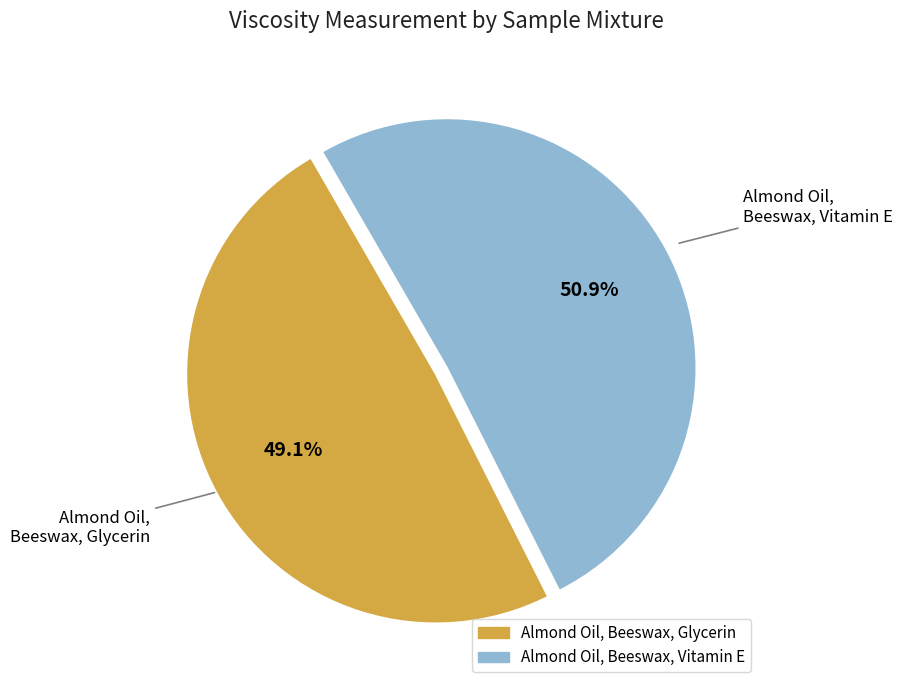

How many slices are in this pie chart?

2